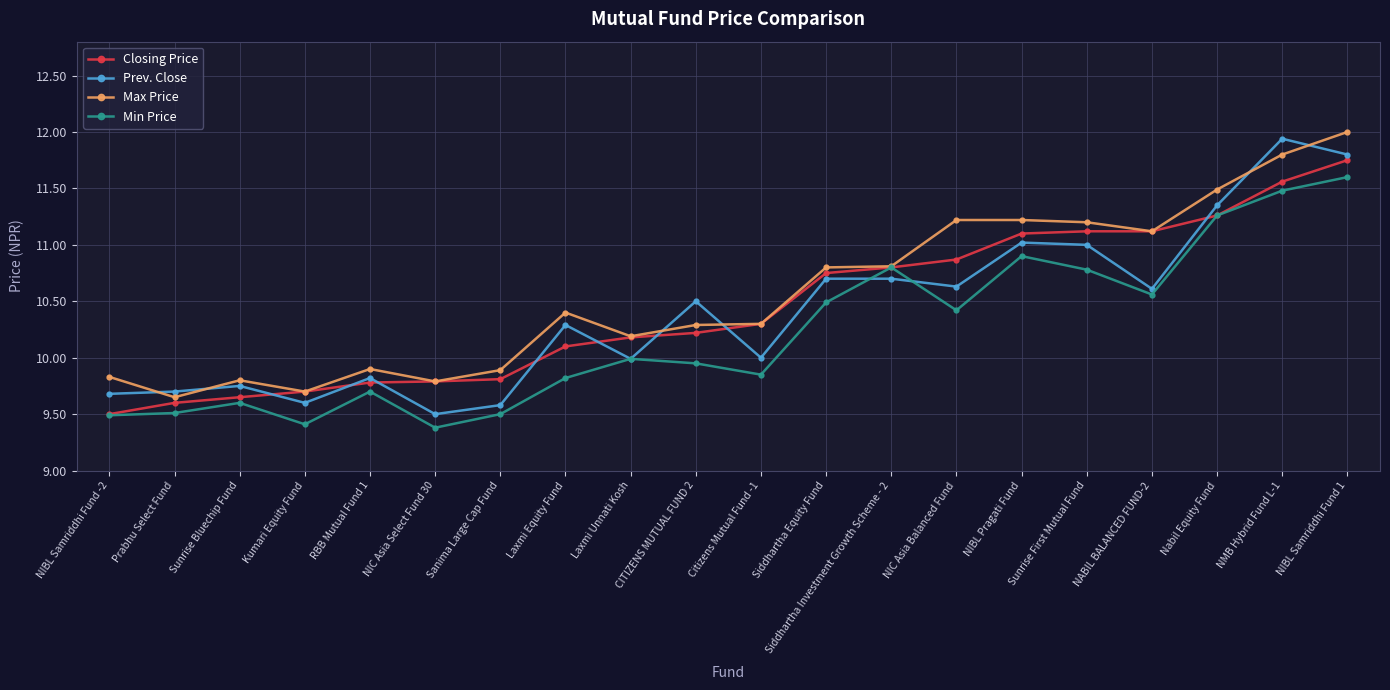

At which category is the sum across all series the highest?

NIBL Samriddhi Fund 1